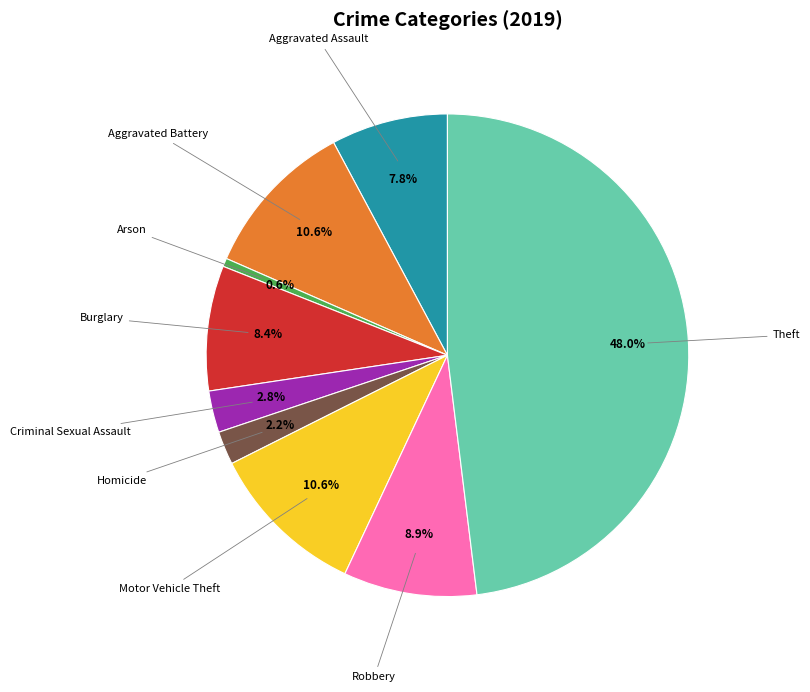

Which category has the smallest portion of the pie?

Arson